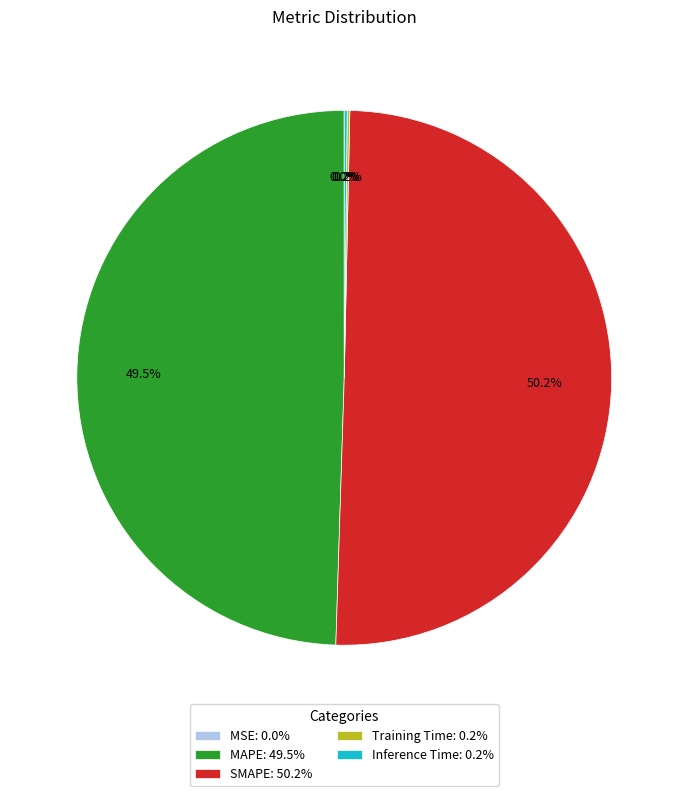

Count the number of slices in the pie.

5